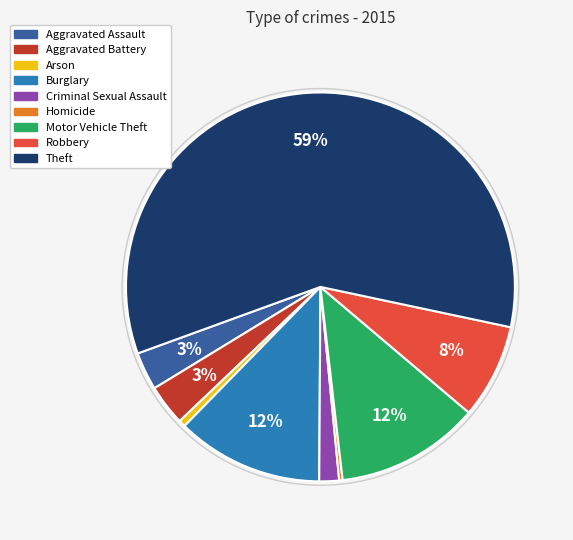

Which category accounts for the majority?

Theft